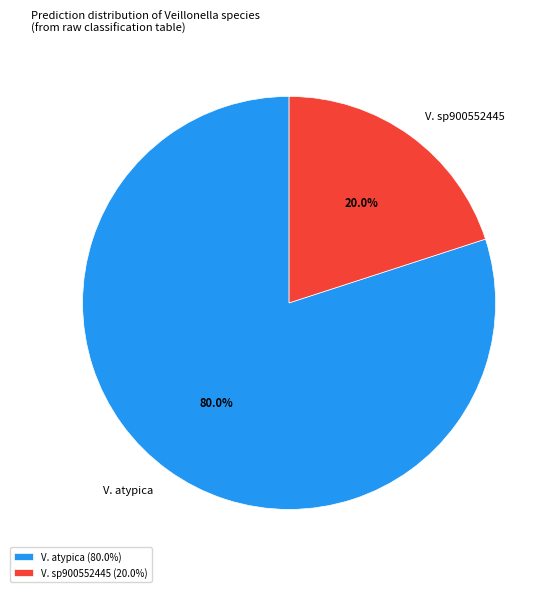

Between V. sp900552445 and V. atypica, which is larger?

V. atypica